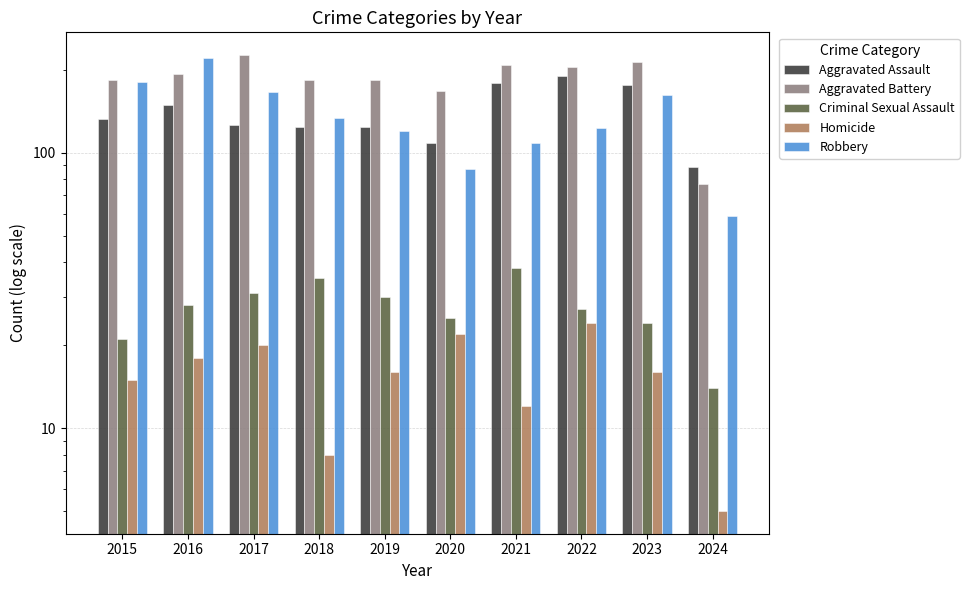

Rank the series by their maximum value, from lowest to highest.

Homicide, Criminal Sexual Assault, Aggravated Assault, Robbery, Aggravated Battery